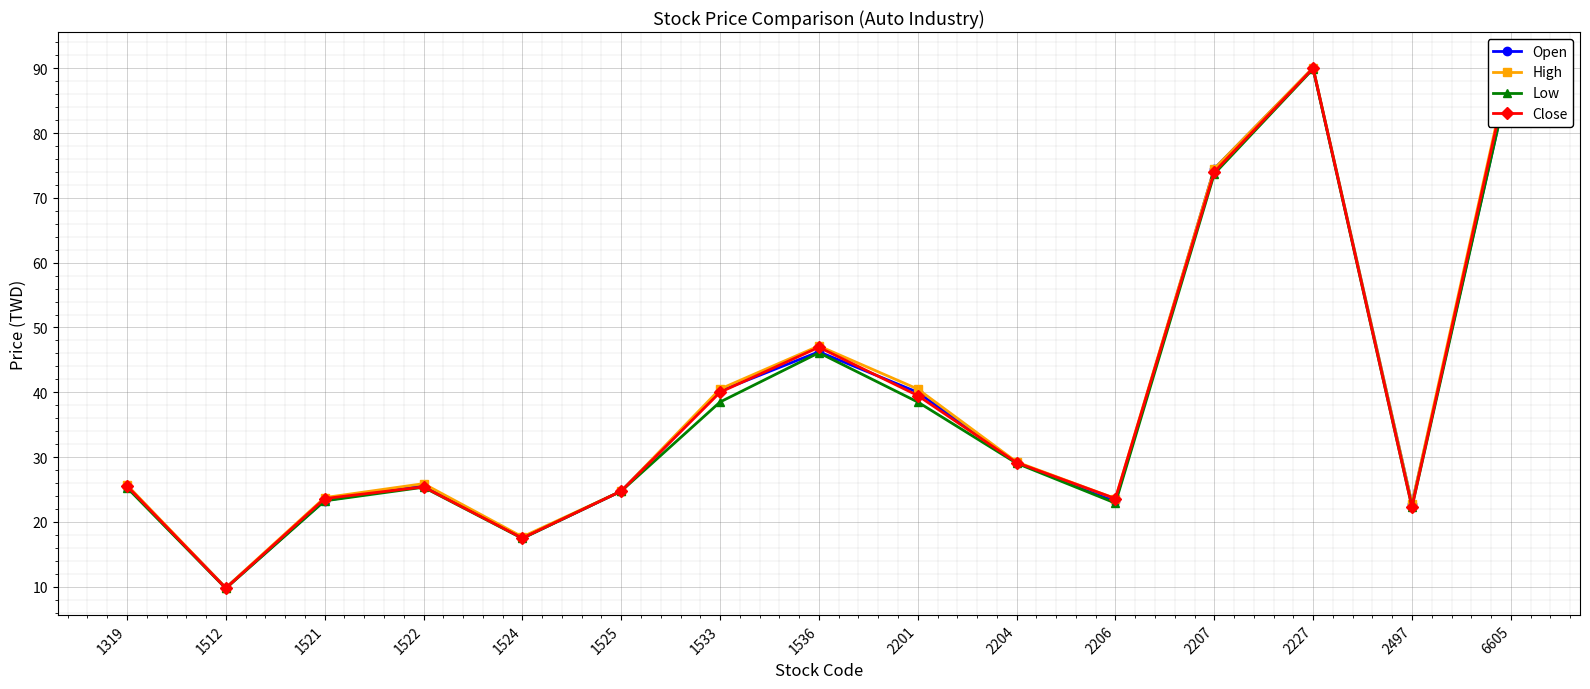

At which label does High reach its minimum?

1512